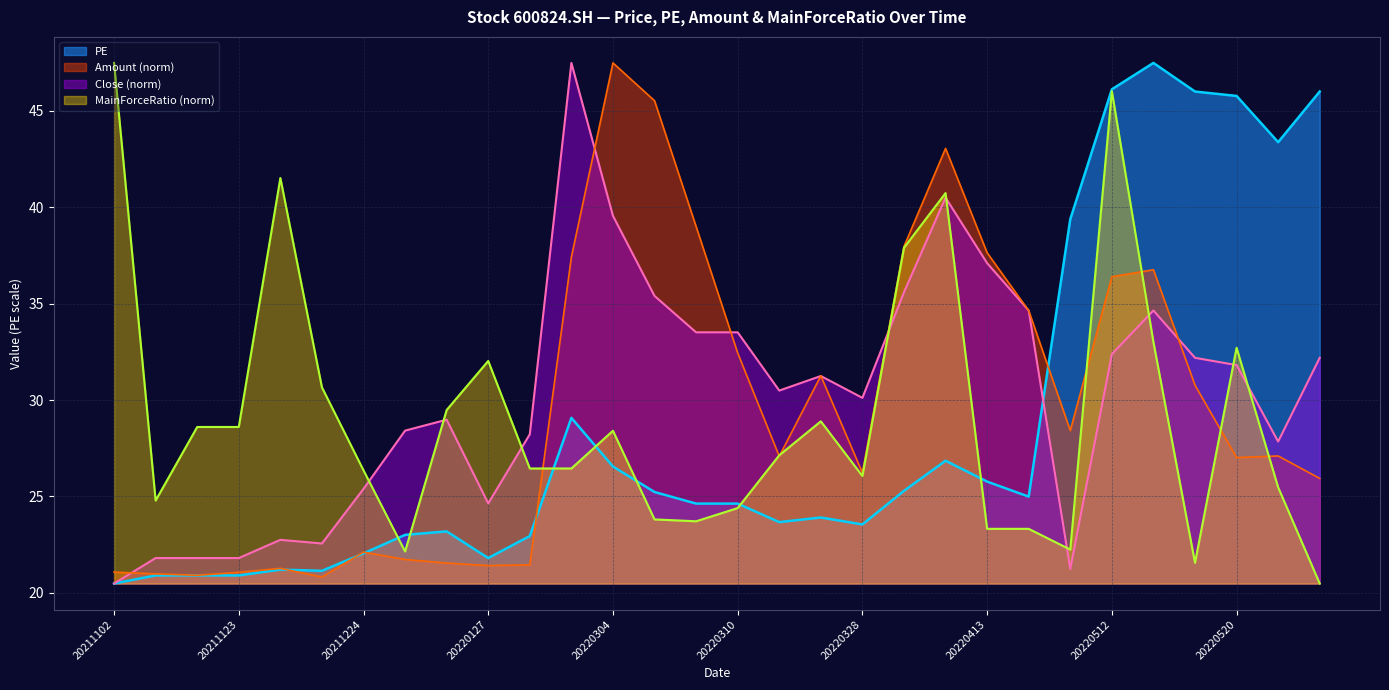

Reading right to left, extract all data points from this chart.

Close: 20220602=32.2	20220524=27.8	20220520=31.8	20220519=32.2	20220516=34.6	20220512=32.4	20220427=21.2	20220421=34.6	20220413=37.1	20220412=40.5	20220411=35.6	20220328=30.1	20220325=31.2	20220323=30.5	20220310=33.5	20220309=33.5	20220308=35.4	20220304=39.6	20220223=47.5	20220211=28.2	20220127=24.6	20220119=29.0	20220110=28.4	20211224=25.4	20211214=22.6	20211130=22.8	20211123=21.8	20211115=21.8	20211110=21.8	20211102=20.5
PE: 20220602=46.0	20220524=43.4	20220520=45.8	20220519=46.0	20220516=47.5	20220512=46.1	20220427=39.4	20220421=25.0	20220413=25.8	20220412=26.9	20220411=25.3	20220328=23.6	20220325=23.9	20220323=23.7	20220310=24.6	20220309=24.6	20220308=25.2	20220304=26.6	20220223=29.1	20220211=22.9	20220127=21.8	20220119=23.2	20220110=23.0	20211224=22.0	20211214=21.1	20211130=21.2	20211123=20.9	20211115=20.9	20211110=20.9	20211102=20.5
Amount: 20220602=25.9	20220524=27.1	20220520=27.0	20220519=30.8	20220516=36.8	20220512=36.4	20220427=28.4	20220421=34.6	20220413=37.6	20220412=43.1	20220411=38.0	20220328=26.2	20220325=31.3	20220323=27.1	20220310=32.4	20220309=39.0	20220308=45.5	20220304=47.5	20220223=37.4	20220211=21.5	20220127=21.4	20220119=21.5	20220110=21.7	20211224=22.1	20211214=20.8	20211130=21.3	20211123=21.1	20211115=20.9	20211110=21.0	20211102=21.1
MainForceRatio: 20220602=20.5	20220524=25.5	20220520=32.7	20220519=21.6	20220516=33.0	20220512=46.0	20220427=22.2	20220421=23.3	20220413=23.3	20220412=40.7	20220411=37.9	20220328=26.1	20220325=28.9	20220323=27.1	20220310=24.4	20220309=23.7	20220308=23.8	20220304=28.4	20220223=26.5	20220211=26.5	20220127=32.0	20220119=29.5	20220110=22.1	20211224=26.4	20211214=30.7	20211130=41.5	20211123=28.6	20211115=28.6	20211110=24.8	20211102=47.5